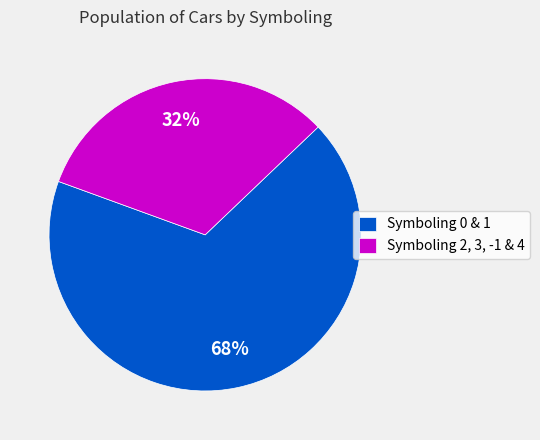

Which slice is the smallest?

Symboling 2, 3, -1 & 4